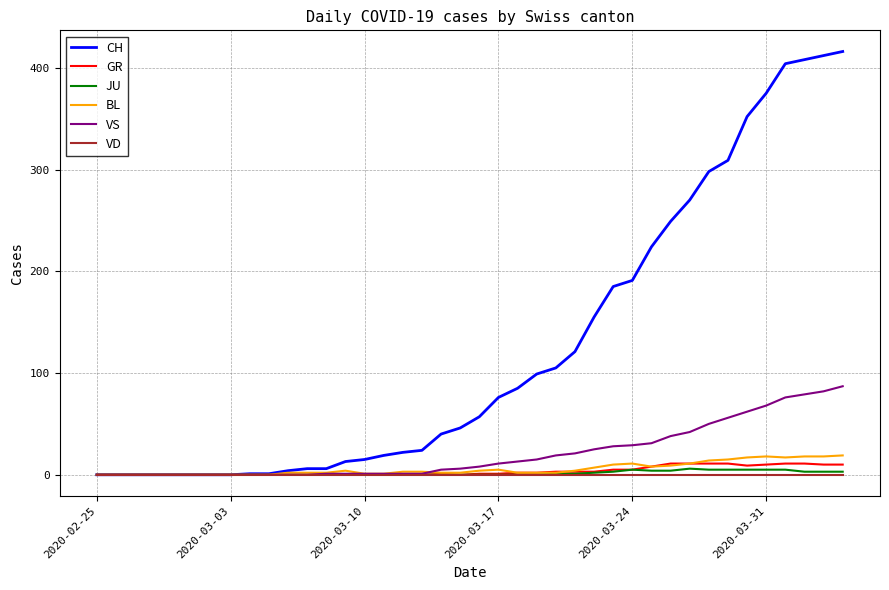

What is the highest value of the GR series?

11